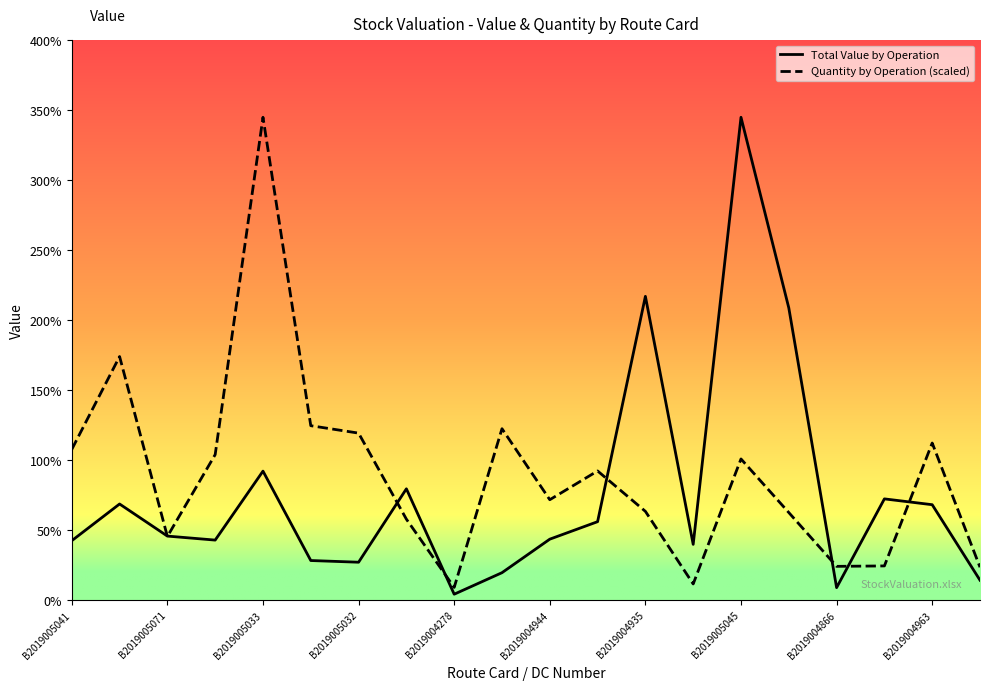

Between which two adjacent categories do Total Value by Operation and Quantity by Operation (scaled) first intersect?

B2019005071 and B2019005033